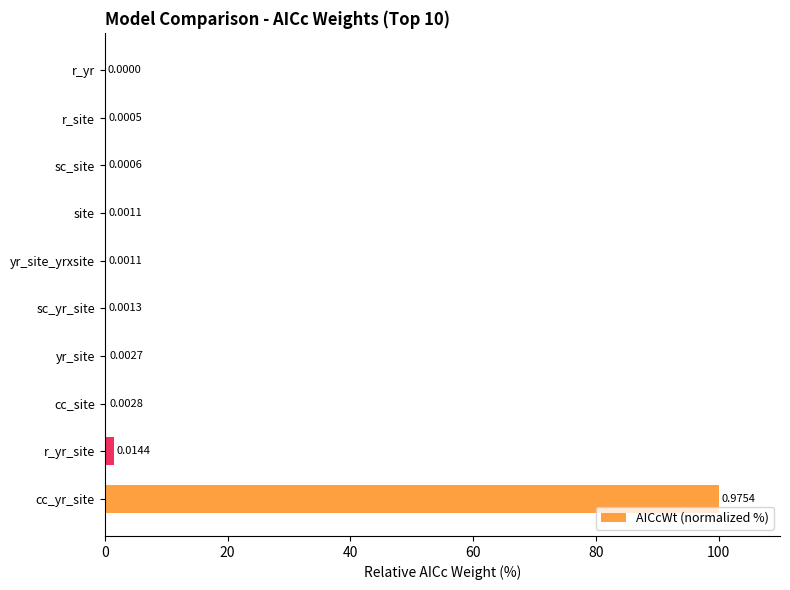

Which label corresponds to the largest value in the chart?

cc_yr_site